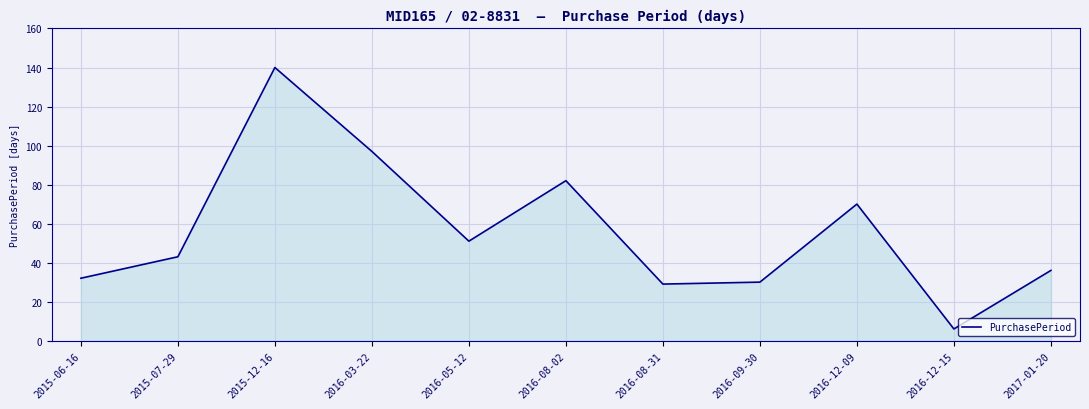

How many categories are shown in the chart?

11